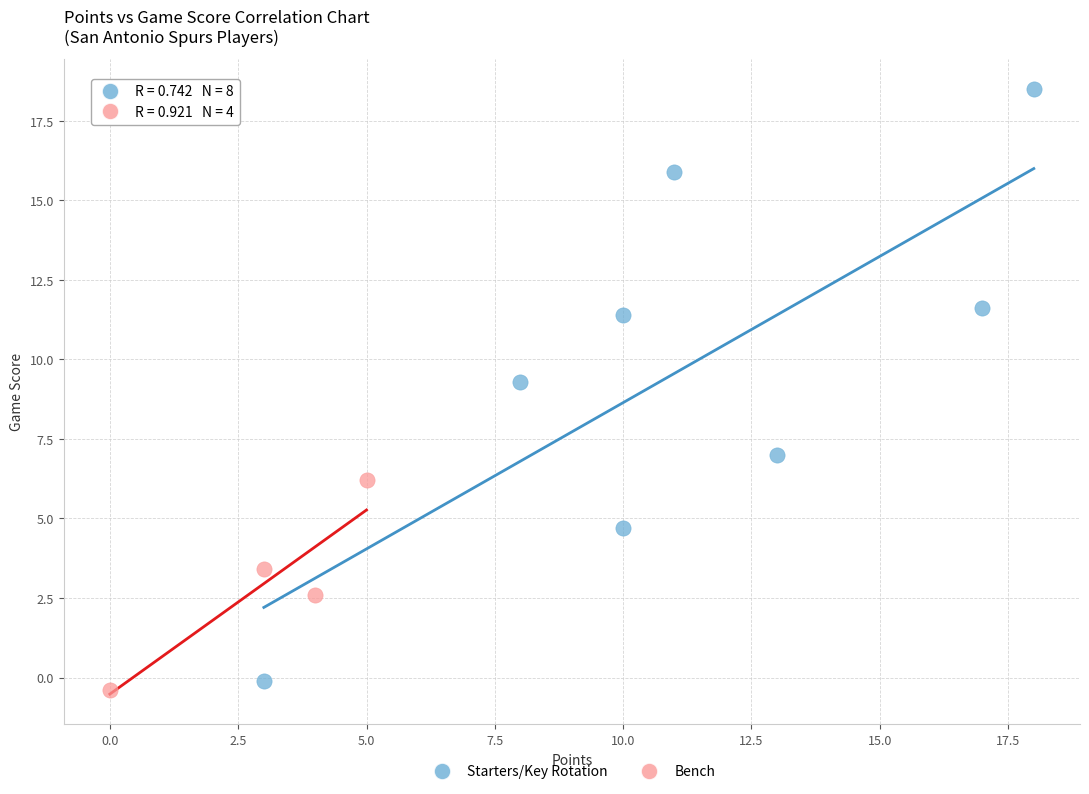

Which series reaches the maximum Y coordinate?

Starters/Key Rotation